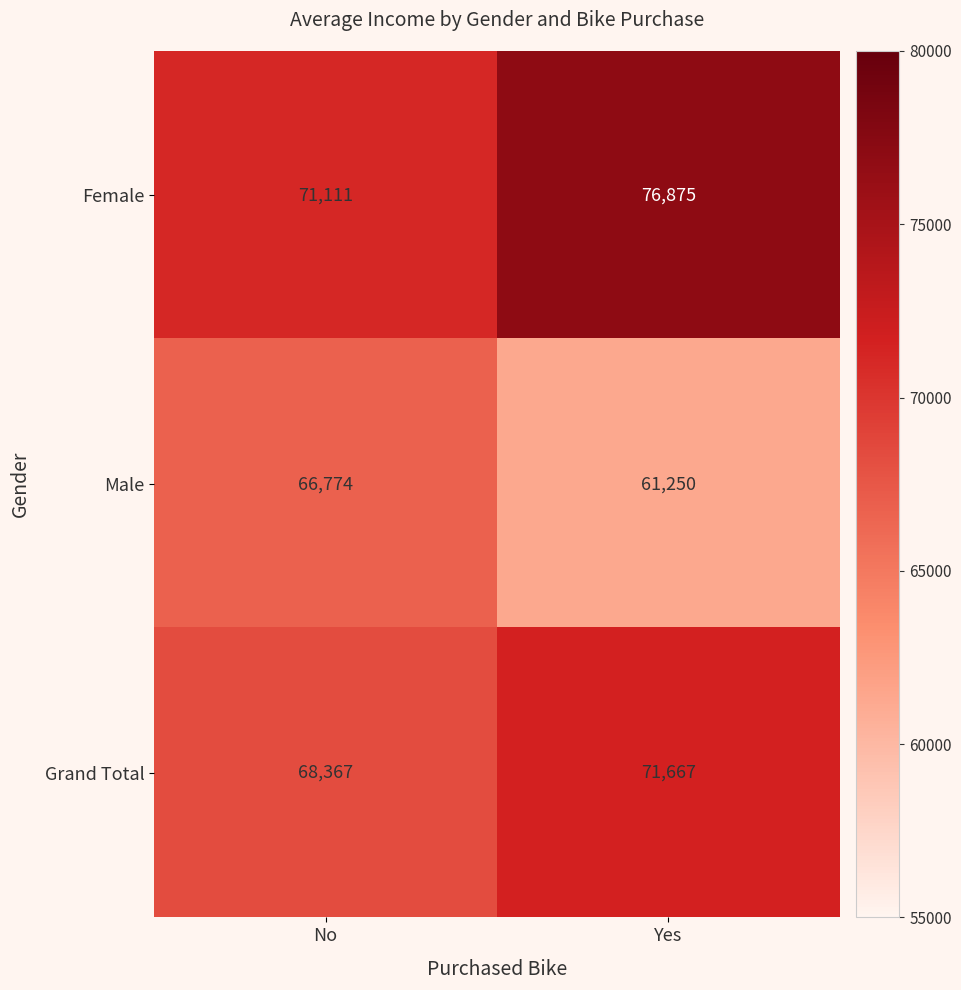

What is the minimum value shown in the chart?

61250